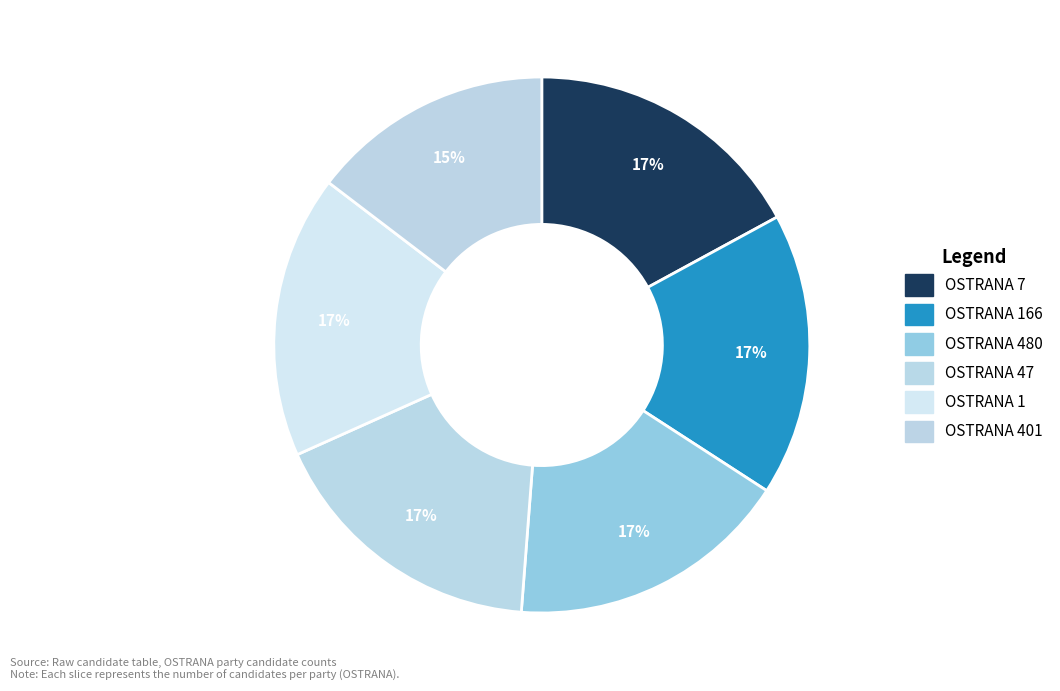

How many slices are in this pie chart?

6